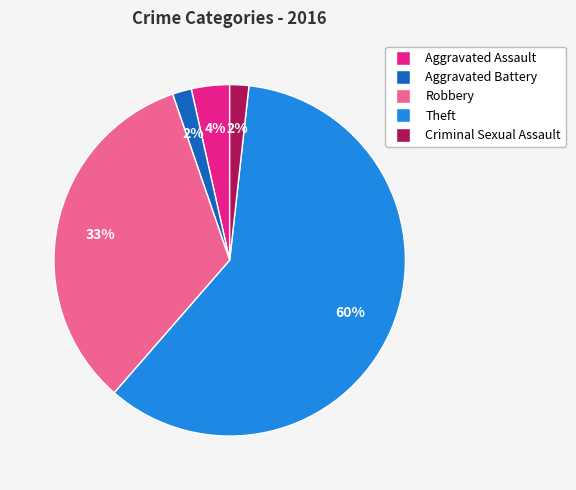

How many slices are in this pie chart?

5